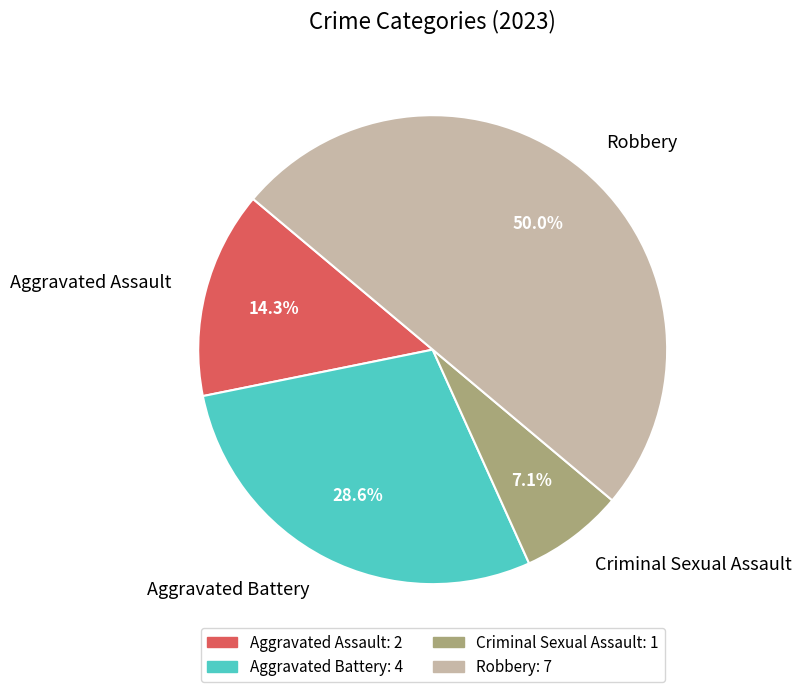

Approximately how many times larger is the value at Aggravated Battery compared to Criminal Sexual Assault?

4.0